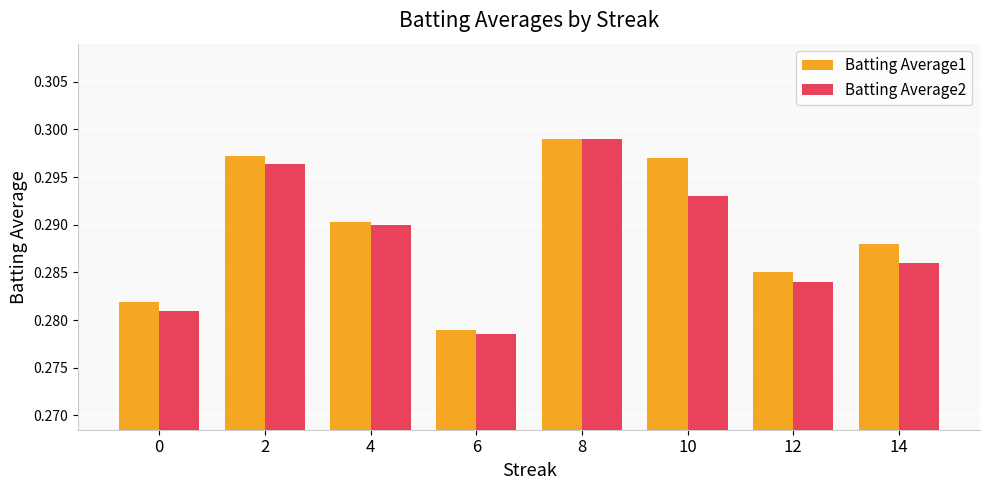

What is the sum of the Batting Average2 values at 10 and 4?

0.6